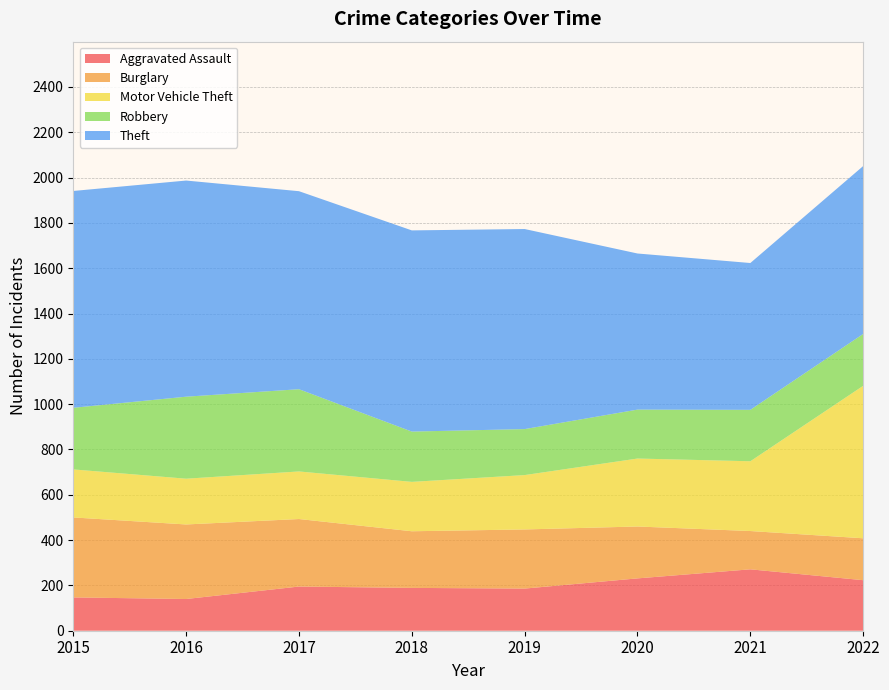

Reading left to right, transcribe all the data shown in this chart.

Aggravated Assault: 147	140	195	189	186	231	271	223
Burglary: 353	329	298	250	261	229	169	185
Motor Vehicle Theft: 212	202	210	218	240	300	308	673
Robbery: 272	362	363	222	203	216	227	229
Theft: 957	954	874	888	883	689	648	741